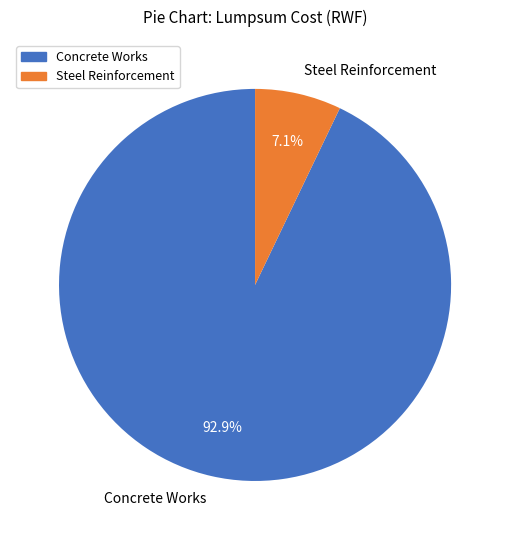

Does Steel Reinforcement represent more than half of the total?

No